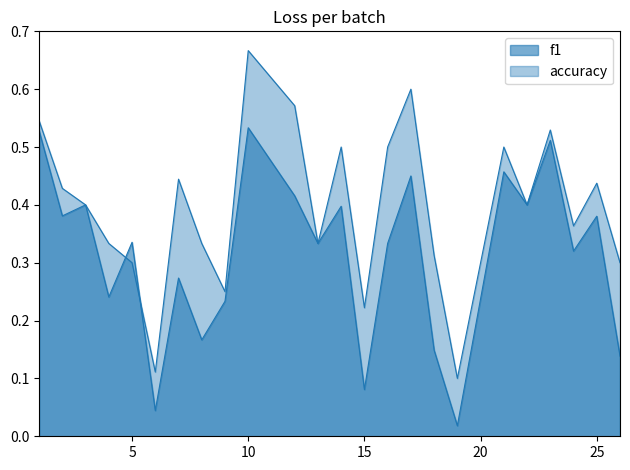

Does the chart display data point markers on the line(s)?

No